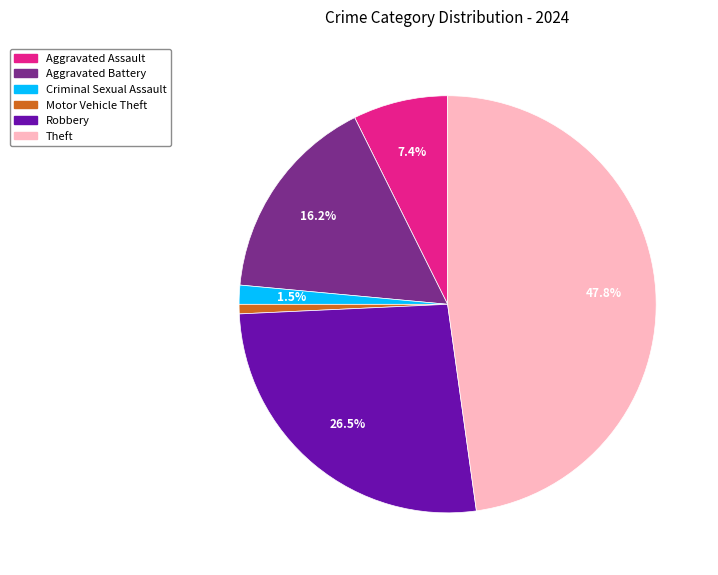

Is there a majority slice in this chart?

No